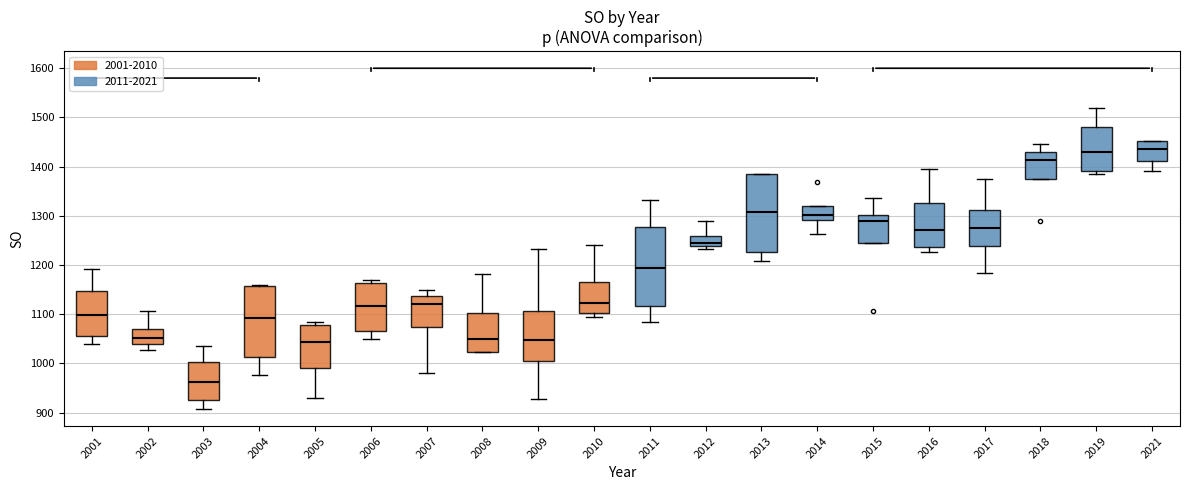

Reading left to right, read every box against the y-axis: the position of its median line, the range the box covers, and the ends of its whiskers. The values are not printed on the chart, so give them approximately, as read against the axis.

2001: median 1100, box 1060 to 1150, whiskers 1040 to 1190
2002: median 1050, box 1040 to 1070, whiskers 1030 to 1110
2003: median 960, box 930 to 1000, whiskers 910 to 1040
2004: median 1090, box 1010 to 1160, whiskers 980 to 1160
2005: median 1040, box 990 to 1080, whiskers 930 to 1080 (just above the box's upper edge)
2006: median 1120, box 1070 to 1160, whiskers 1050 to 1170
2007: median 1120, box 1070 to 1140, whiskers 980 to 1150
2008: median 1050, box 1020 to 1100, whiskers 1020 to 1180
2009: median 1050, box 1010 to 1110, whiskers 930 to 1230
2010: median 1120, box 1100 to 1170, whiskers 1100 (just below the box's lower edge) to 1240
2011: median 1190, box 1120 to 1280, whiskers 1090 to 1330
2012: median 1250, box 1240 to 1260, whiskers 1230 to 1290
2013: median 1310, box 1230 to 1380, whiskers 1210 to 1380
2014: median 1300, box 1290 to 1320, whiskers 1260 to 1320
2015: median 1290, box 1240 to 1300, whiskers 1240 to 1340
2016: median 1270, box 1240 to 1330, whiskers 1230 to 1400
2017: median 1270, box 1240 to 1310, whiskers 1180 to 1370
2018: median 1410, box 1380 to 1430, whiskers 1380 to 1450
2019: median 1430, box 1390 to 1480, whiskers 1380 to 1520
2021: median 1440, box 1410 to 1450, whiskers 1390 to 1450